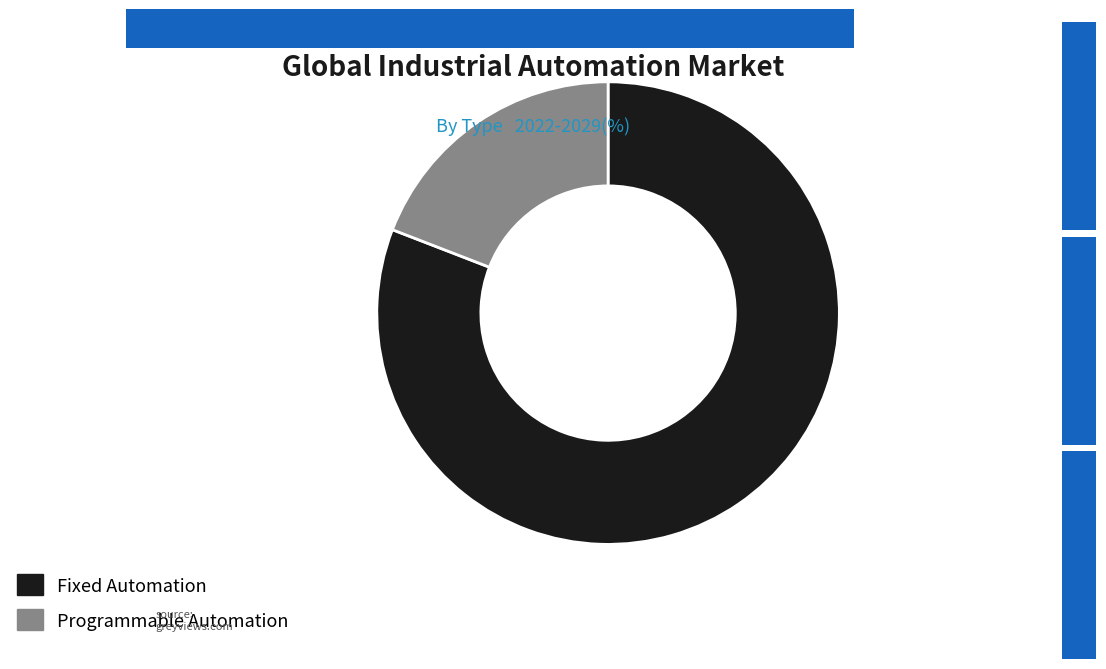

Does any single category account for the majority?

Yes